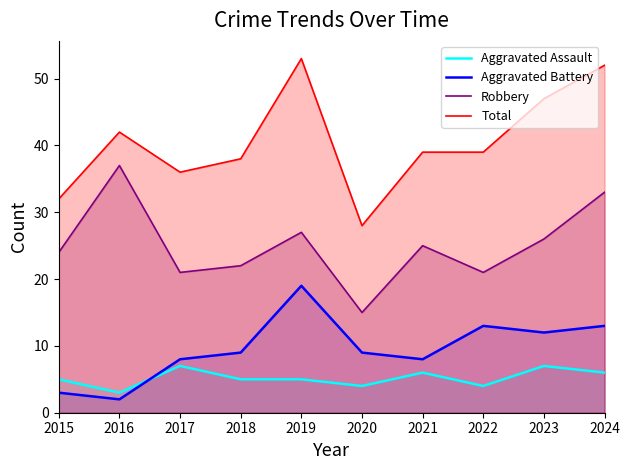

True or false: Robbery and Aggravated Assault cross at least once.

False